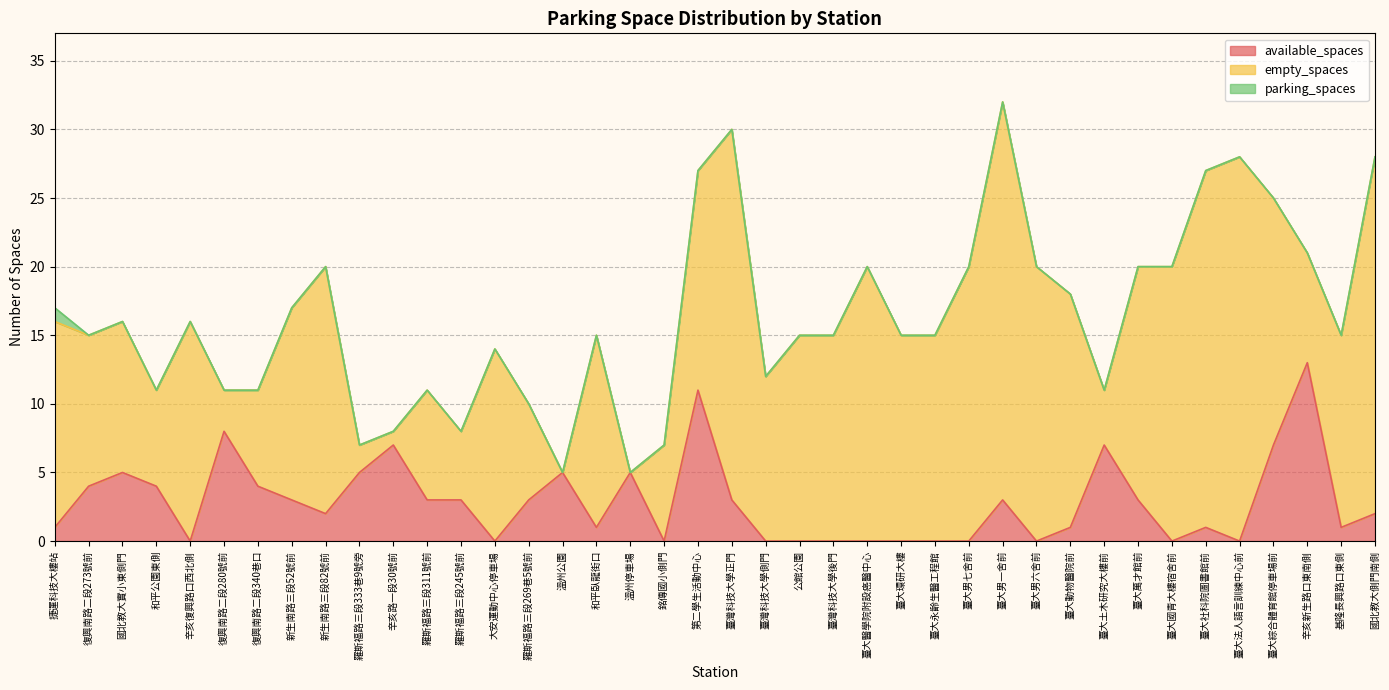

What is the difference between the maximum and second lowest values in the available_spaces series?

13